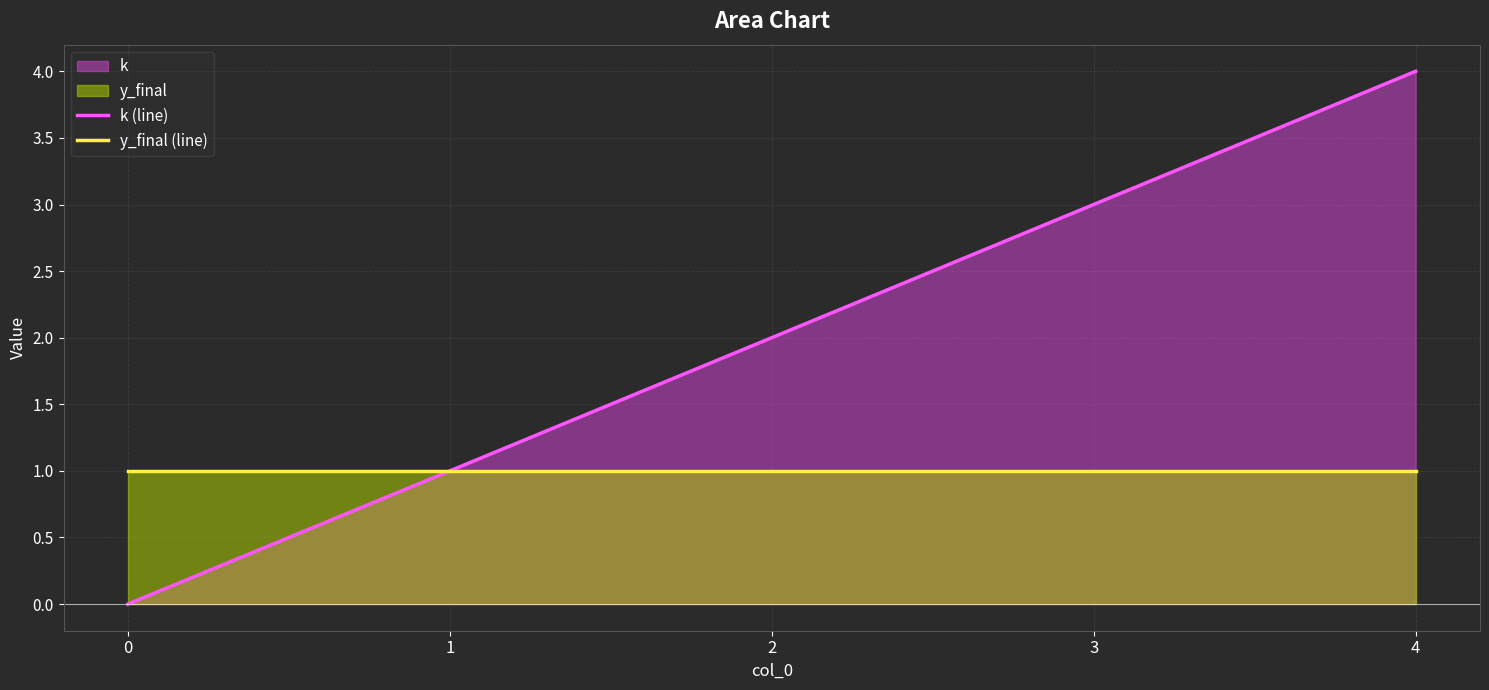

How many values in k (line) are above zero?

4